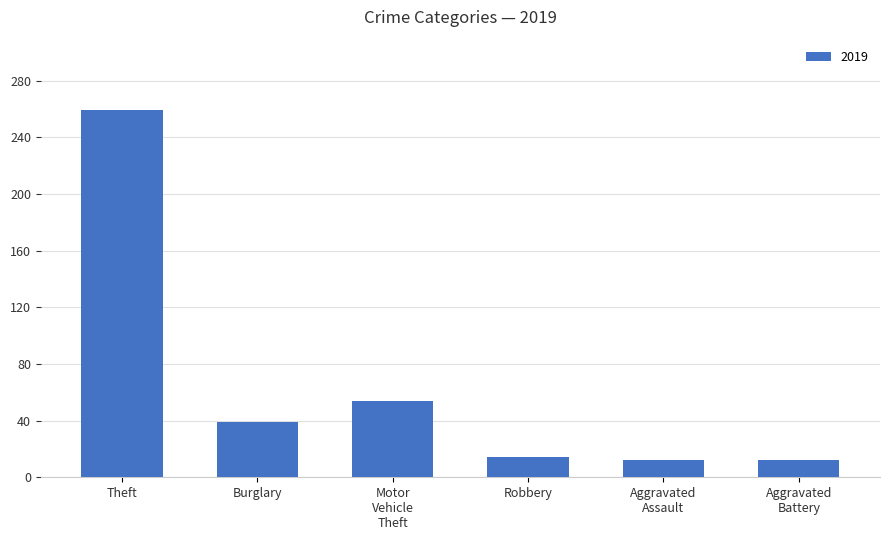

How many series are shown in this chart?

1